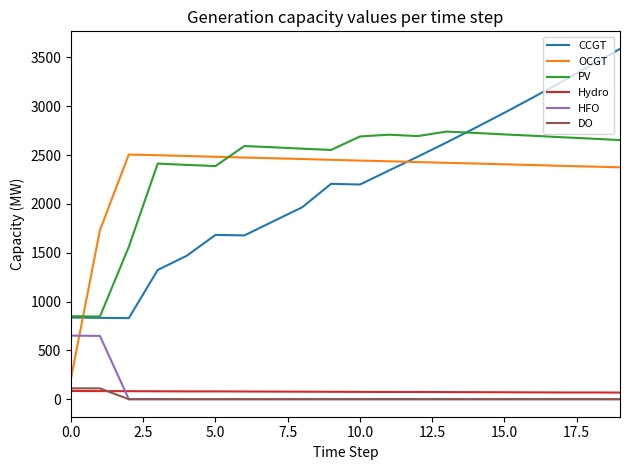

What is the maximum value shown in the chart?

3587